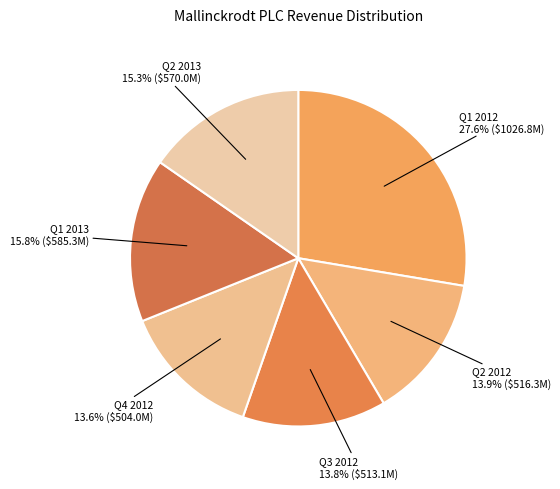

What percentage do Q3 2012 and Q1 2012 together represent?

41.4%